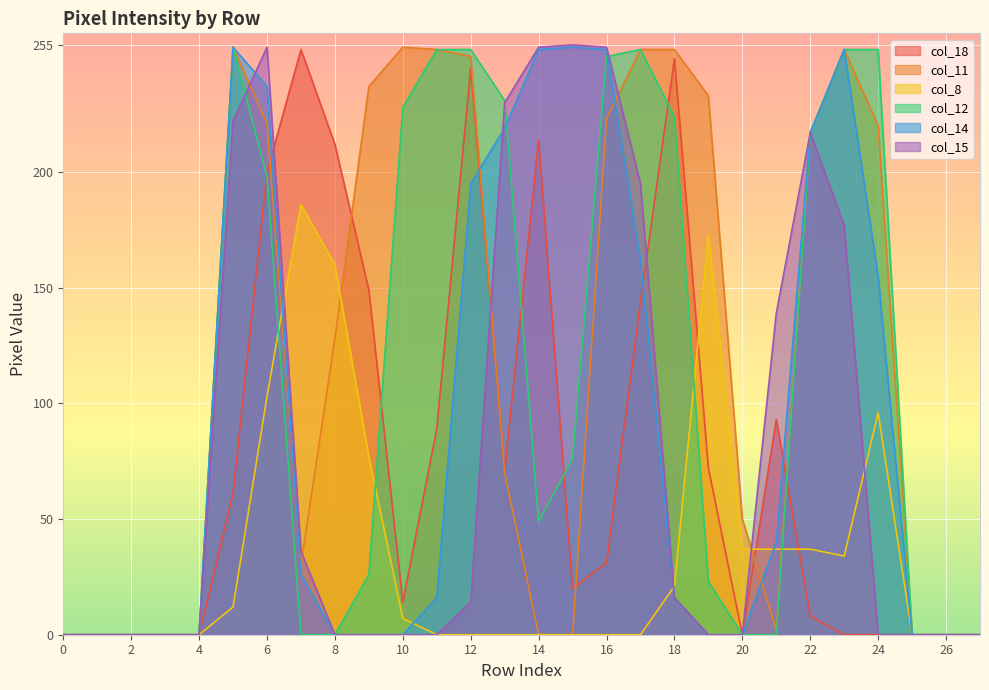

What is the difference between the second highest and minimum values in the col_11 series?

254